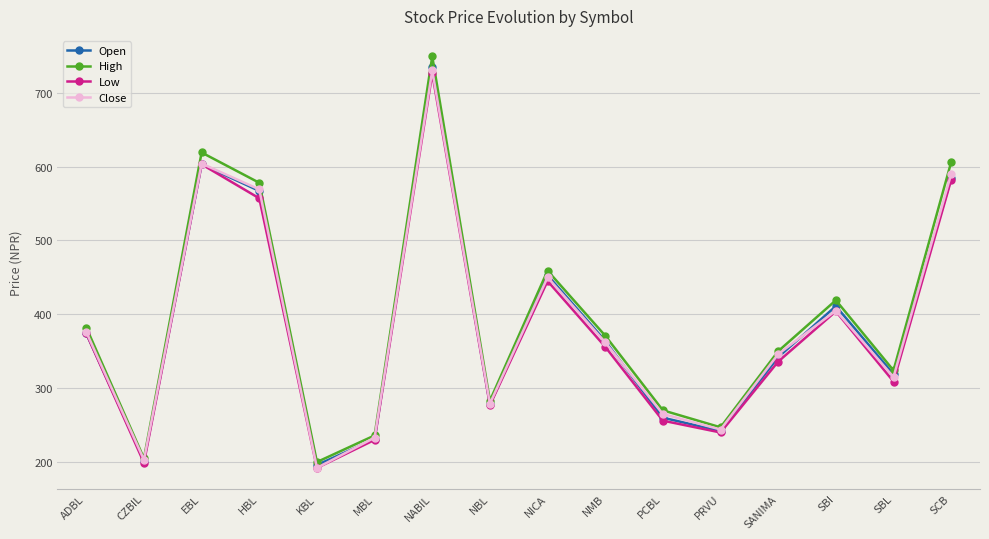

What is the label of the 13th point from the right?

HBL